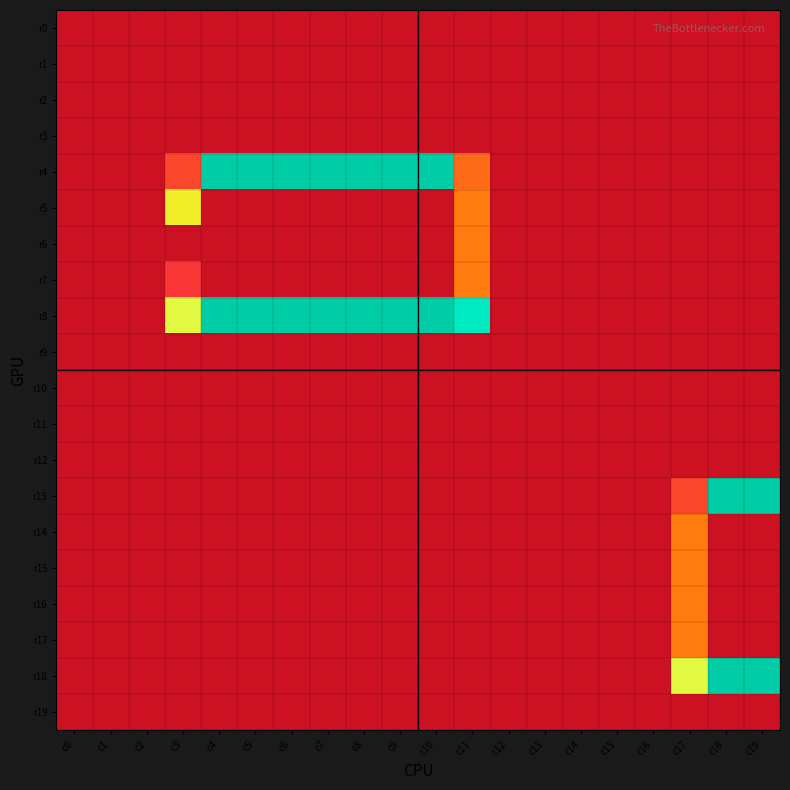

Which category has the highest value across all series?

c4